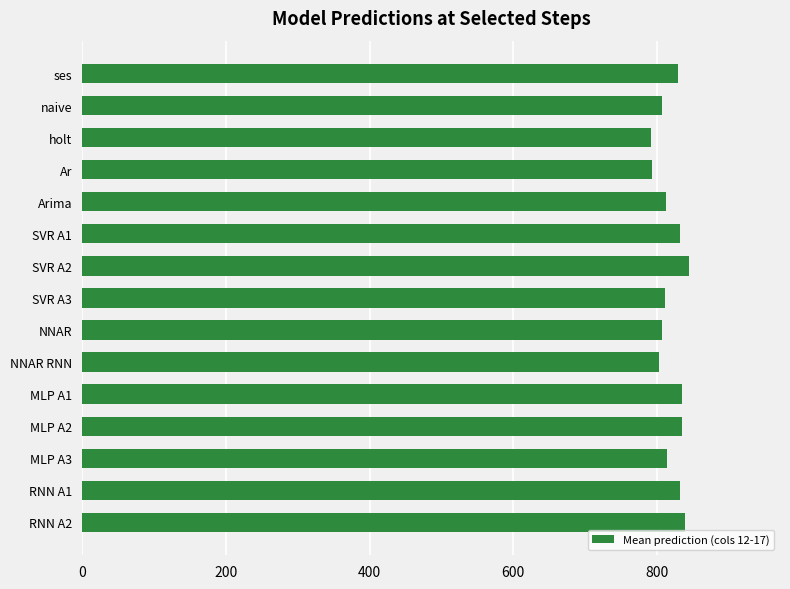

Read the value at holt.

791.7